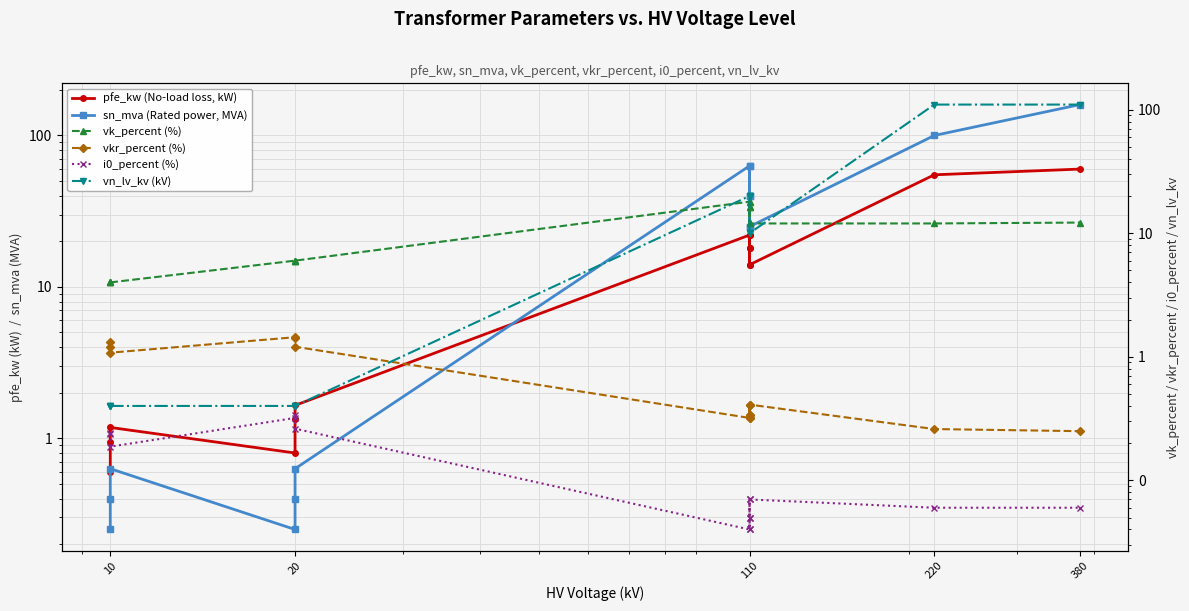

What is the highest value of the vn_lv_kv (kV) series?

110.0